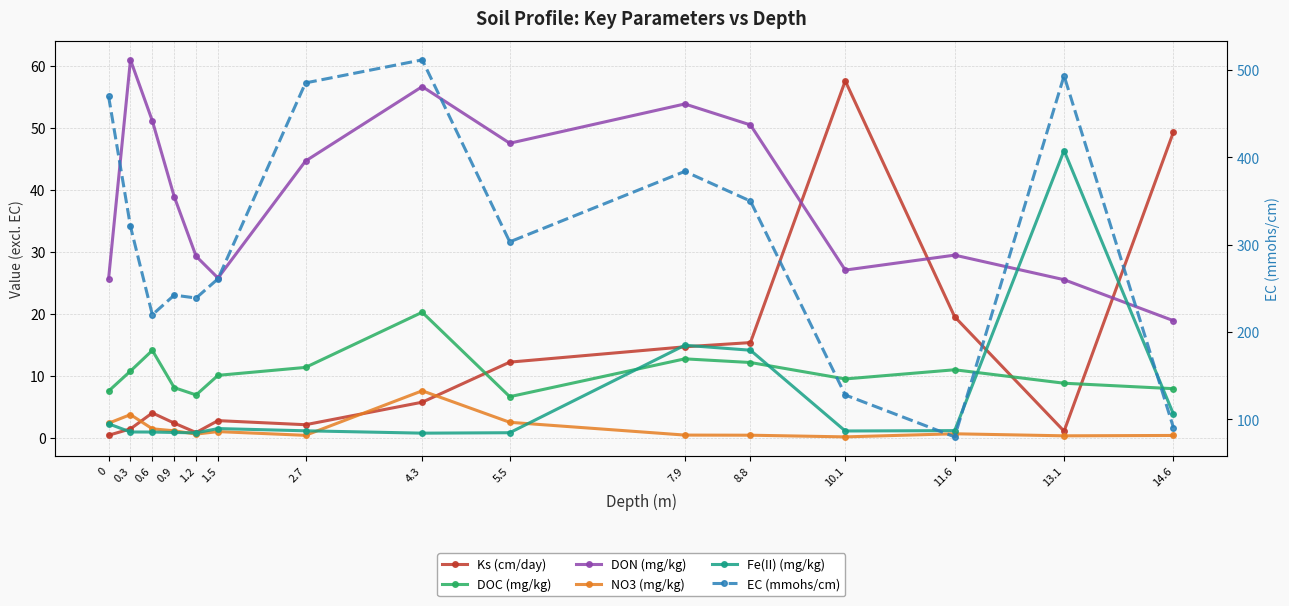

Between 1.2 and 5.5, which series saw the biggest shift?

EC (mmohs/cm)